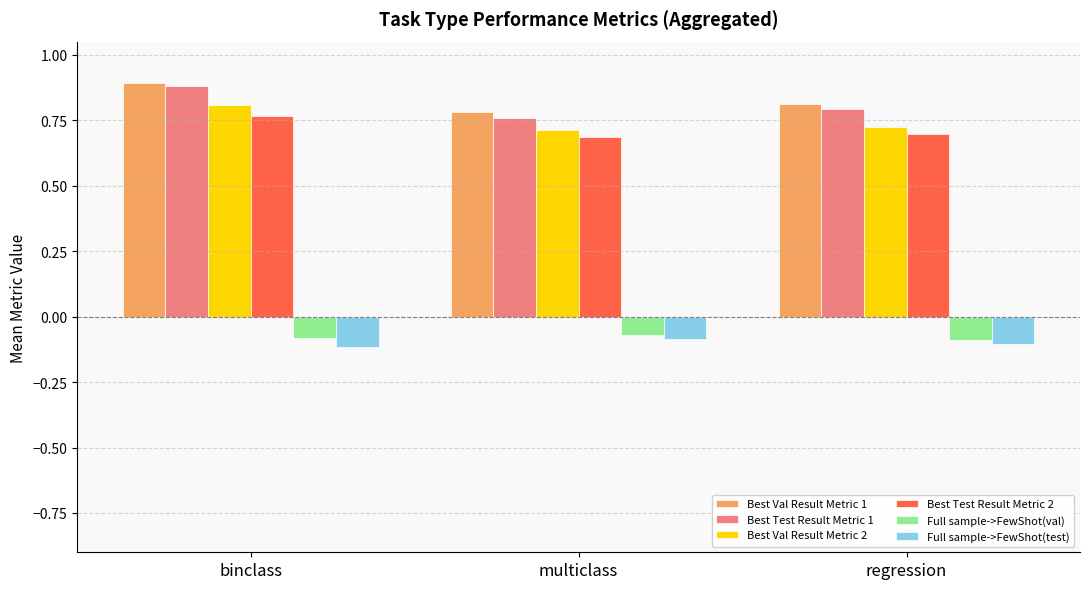

Does the chart contain stacked bars?

No